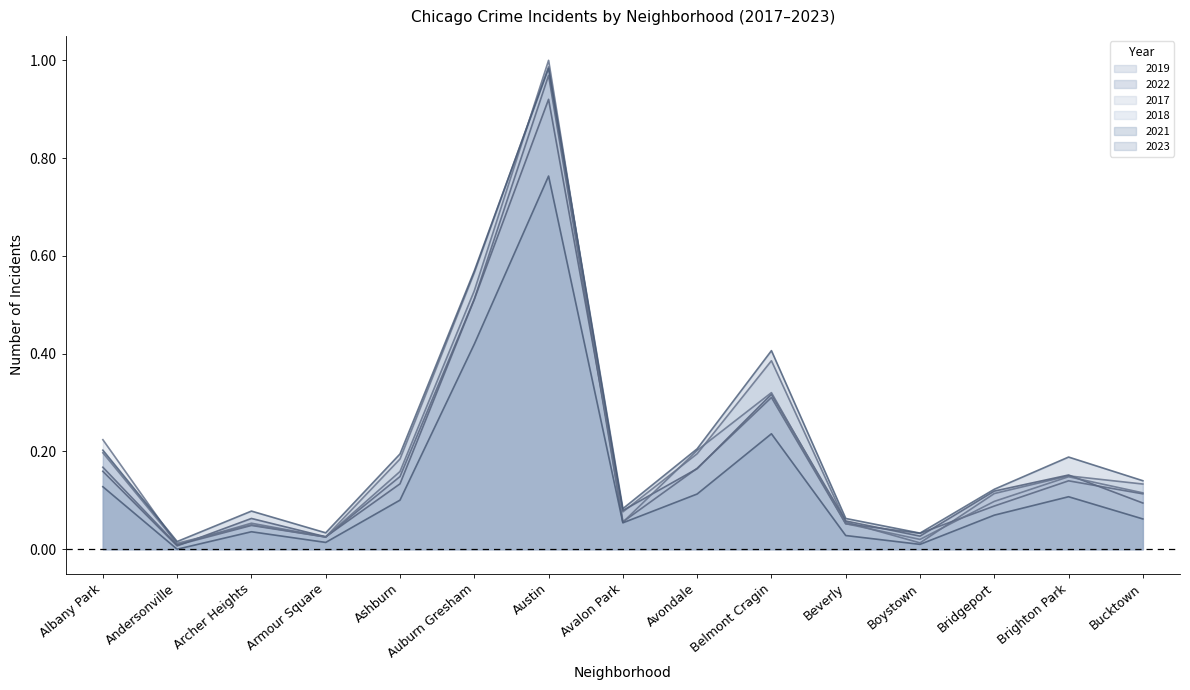

What is the label of the 8th point from the right?

Avalon Park